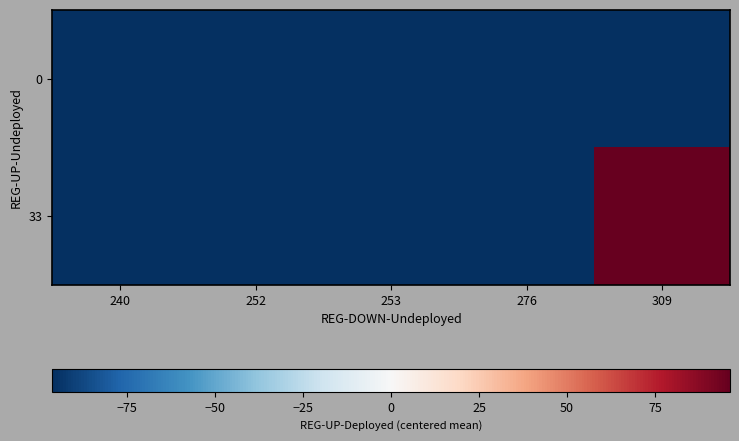

Which series has the largest range (max minus min)?

33